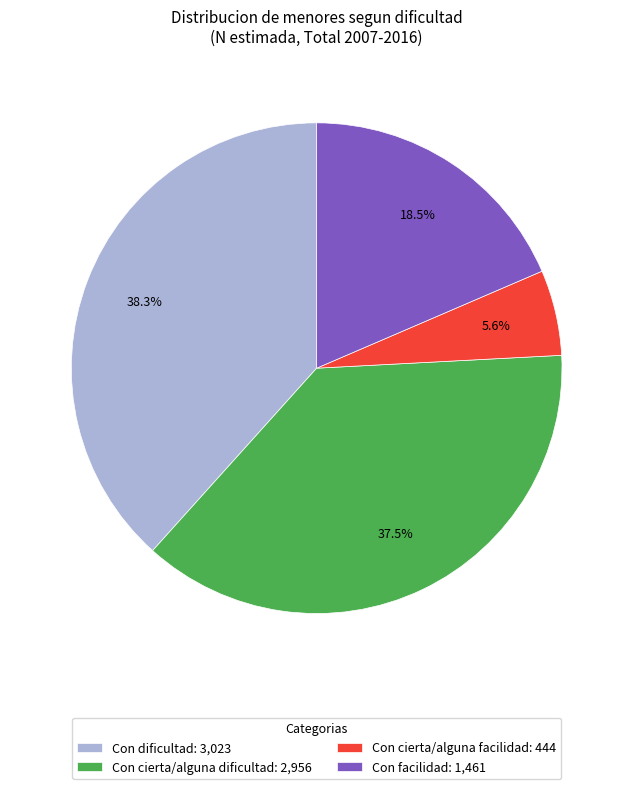

Approximately how many times larger is the value at Con facilidad: 1,461 compared to Con cierta/alguna dificultad: 2,956?

0.5